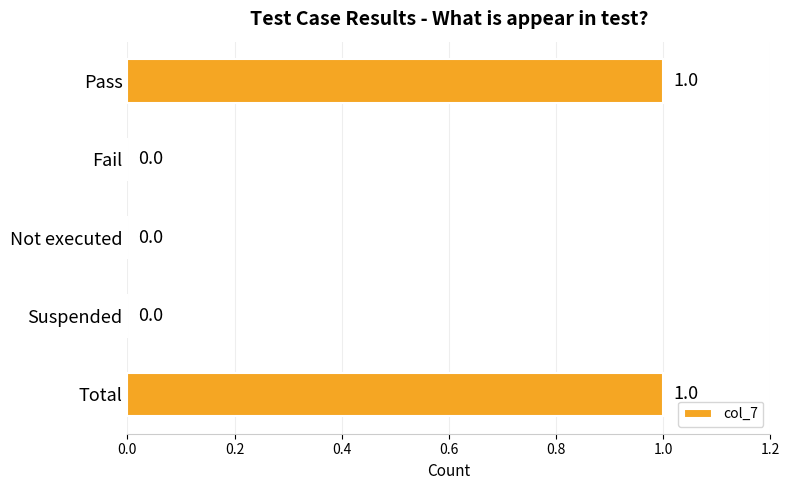

Reading top to bottom, list all the values displayed in this chart.

Pass=1	Fail=0	Not executed=0	Suspended=0	Total=1